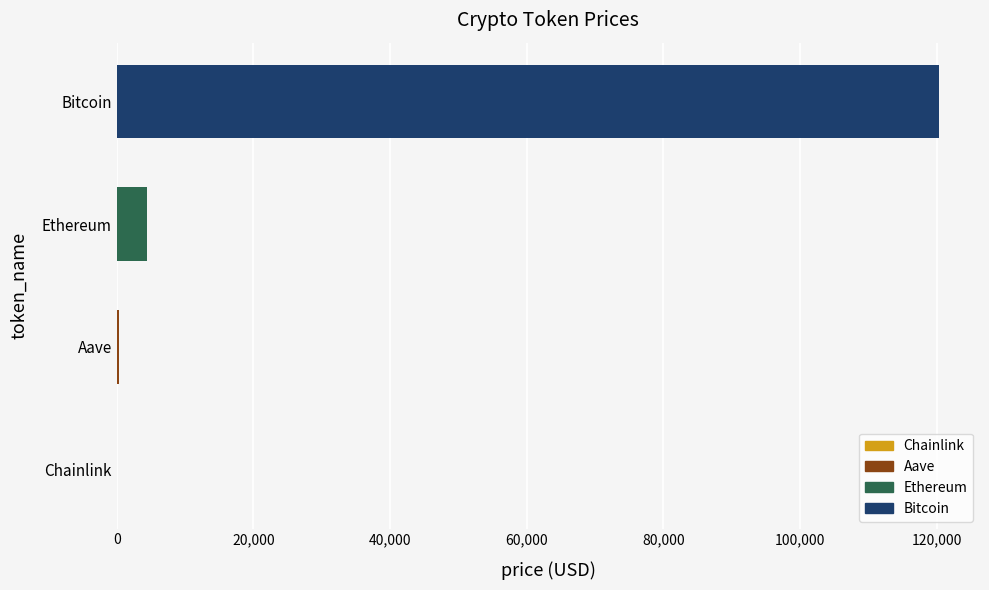

What is the label of the 1st bar from the left?

Bitcoin